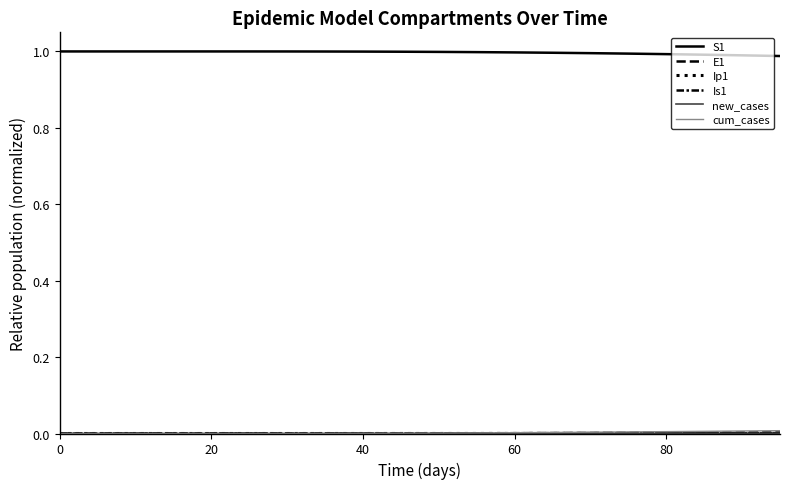

How many series are shown in this chart?

6